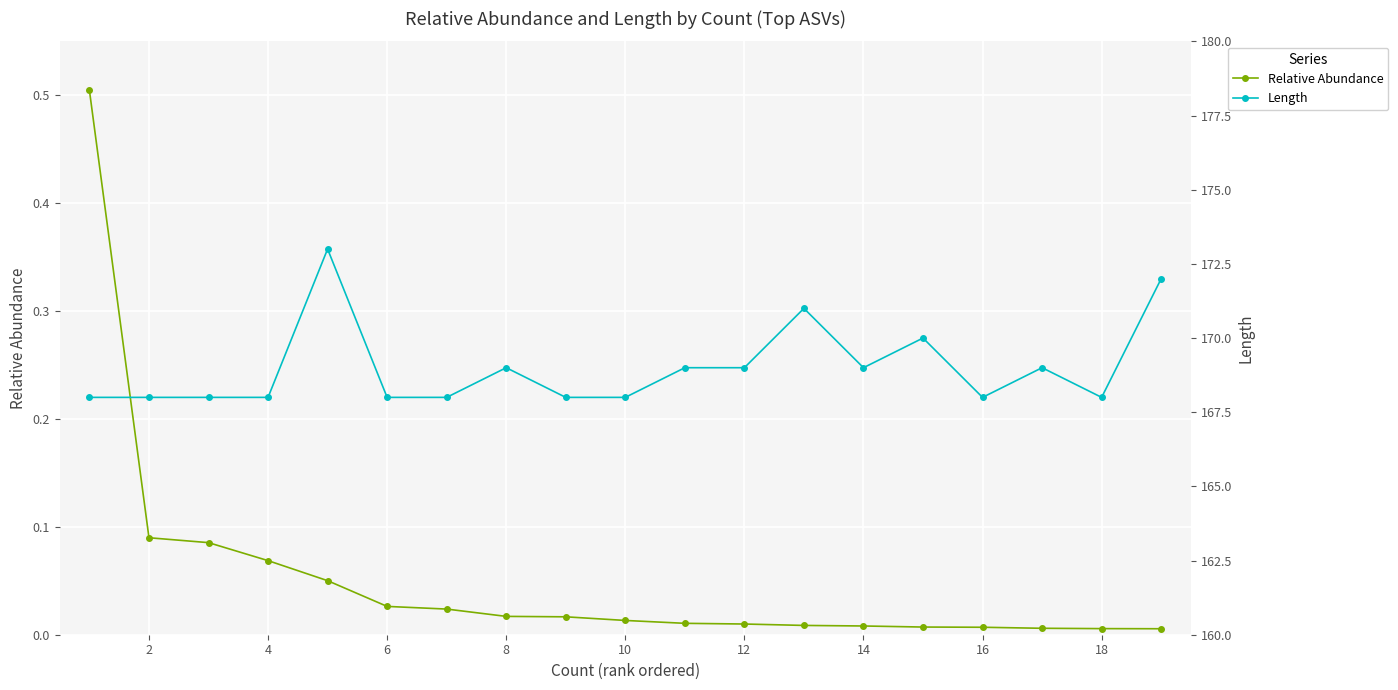

True or false: Length has more than 0 points higher than both neighbors.

True